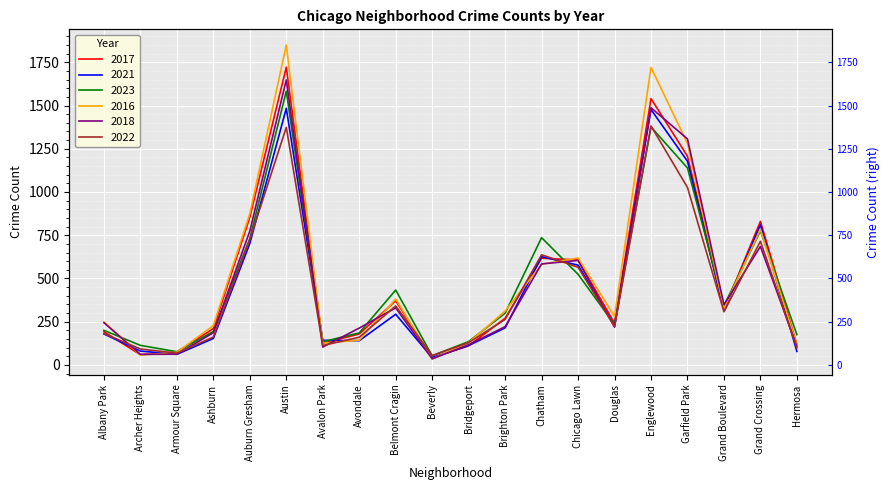

Which category has the highest value in the 2018 series?

Austin